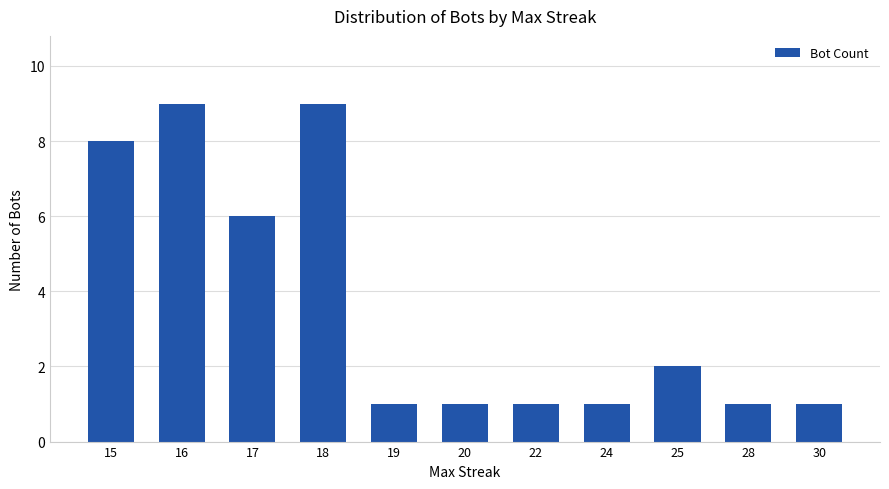

What is the sum of all values?

40